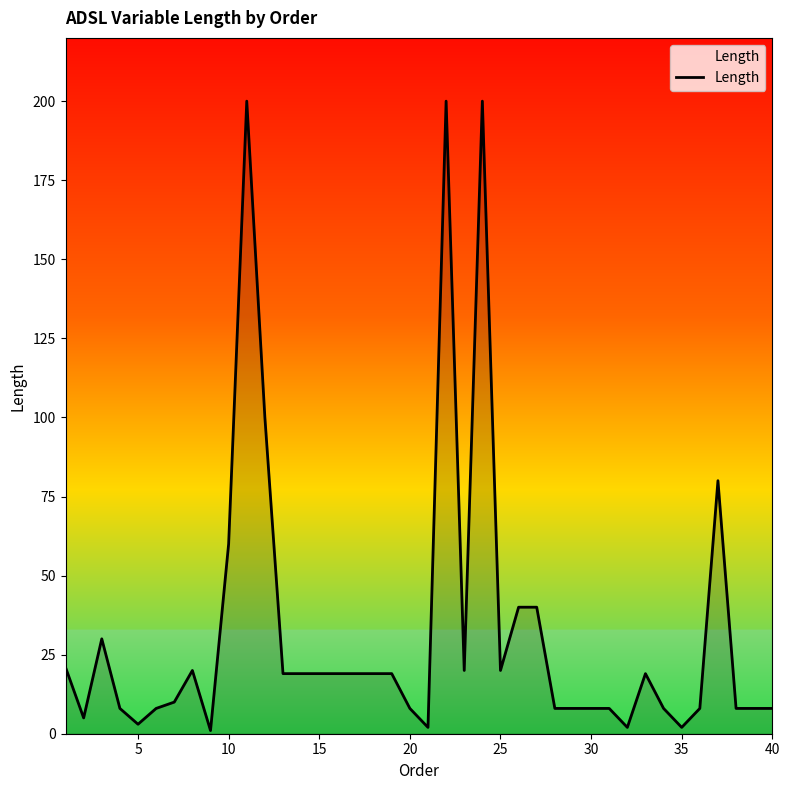

True or false: the data shows 2 at 35.

True